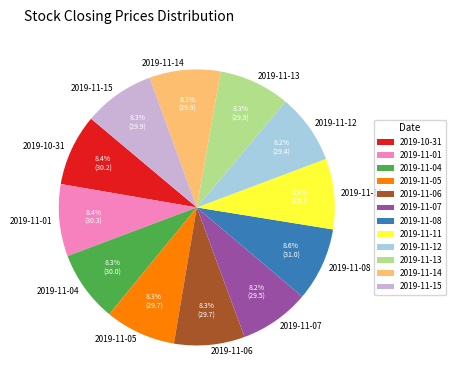

Is there a majority slice in this chart?

No